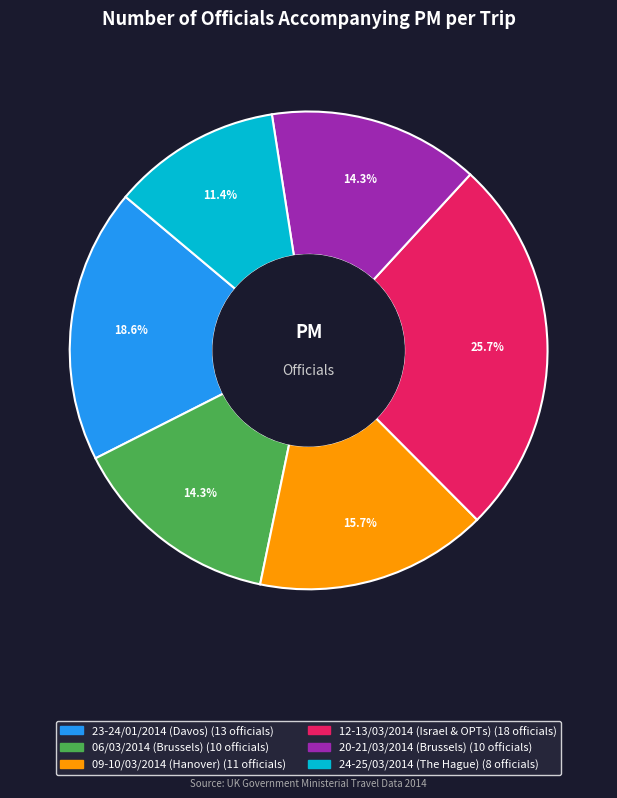

How many slices are in this pie chart?

6